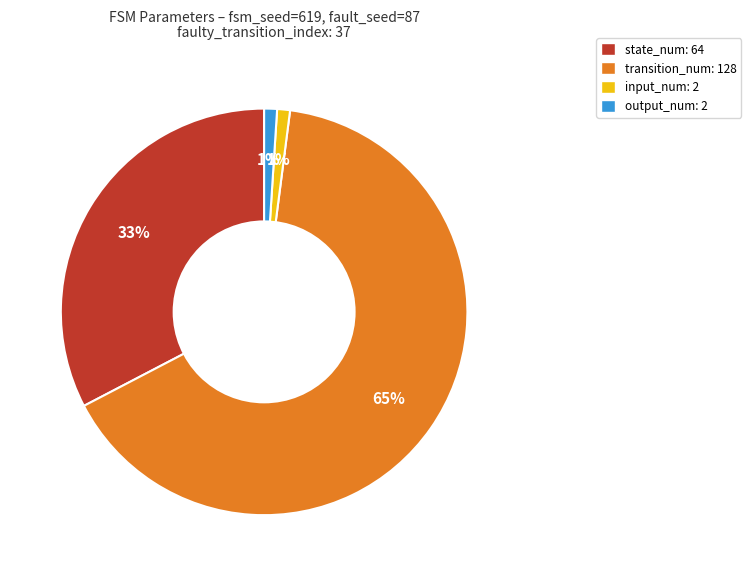

Is it true that transition_num: 128 is 65% of the pie?

True